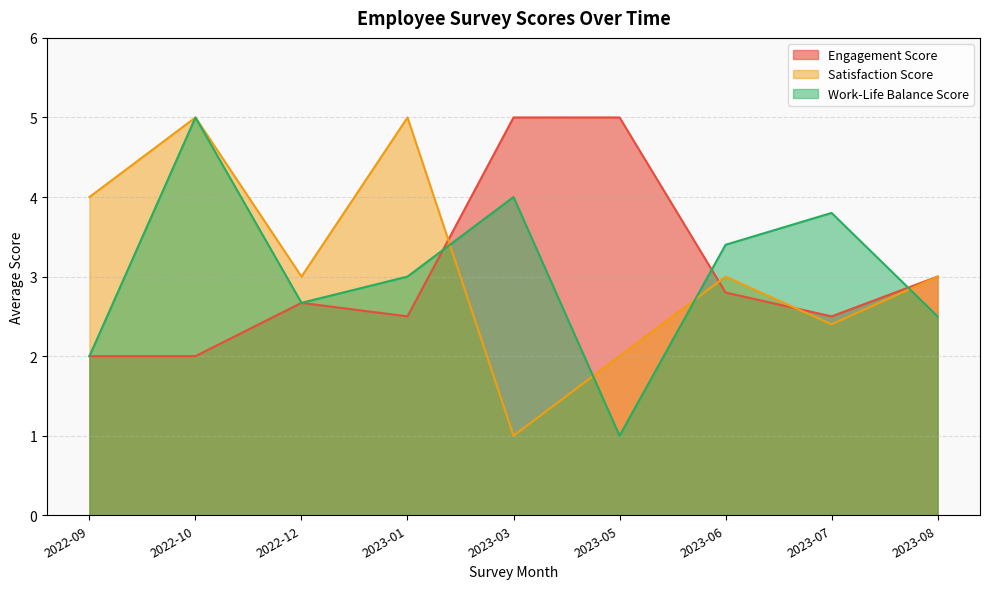

Reading left to right, list all the values displayed in this chart.

Engagement Score: 2.0	2.0	2.7	2.5	5.0	5.0	2.8	2.5	3.0
Satisfaction Score: 4.0	5.0	3.0	5.0	1.0	2.0	3.0	2.4	3.0
Work-Life Balance Score: 2.0	5.0	2.7	3.0	4.0	1.0	3.4	3.8	2.5